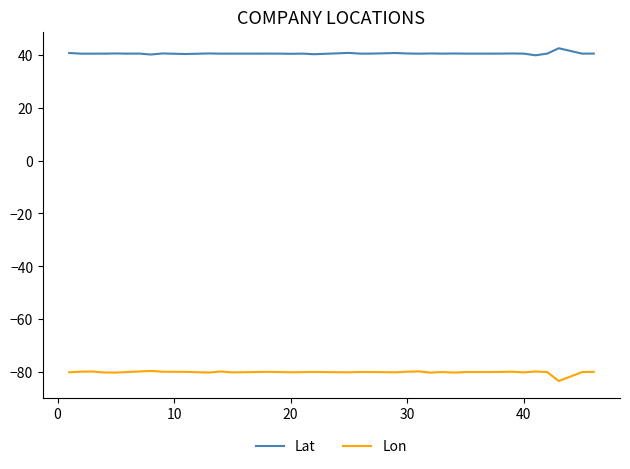

List the series in order of their peak value, lowest first.

Lon, Lat